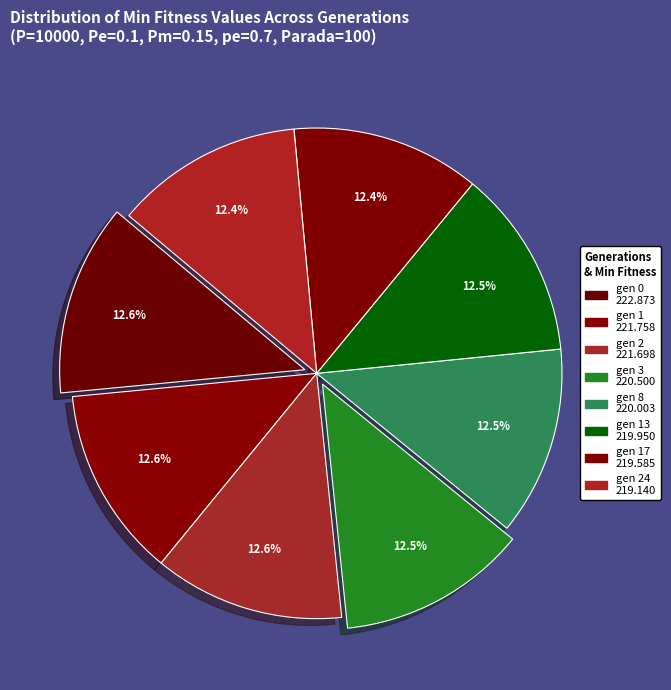

Count the number of slices in the pie.

8